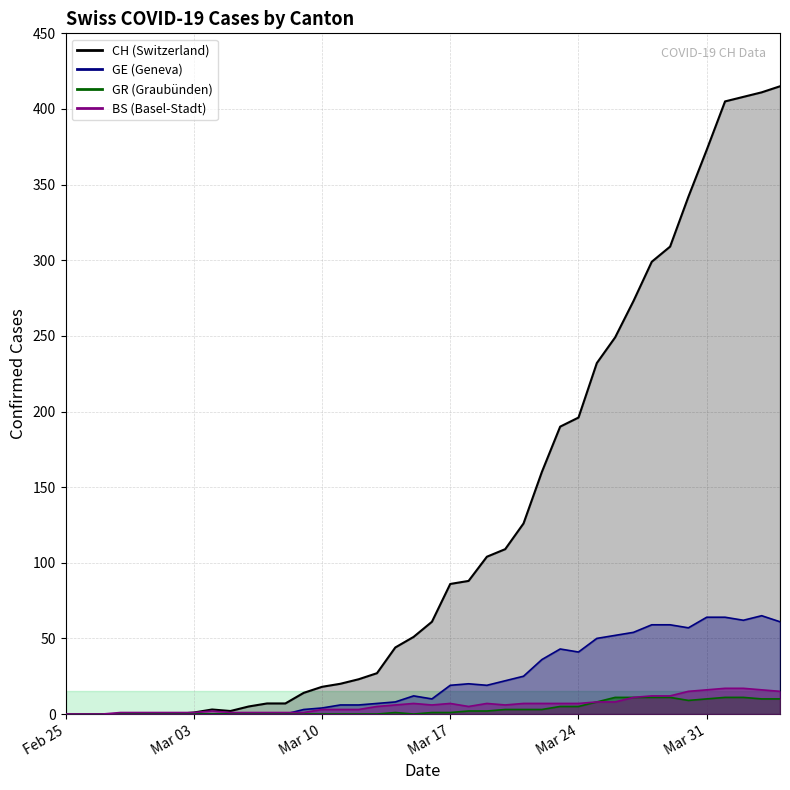

Which series has the widest spread of values?

CH